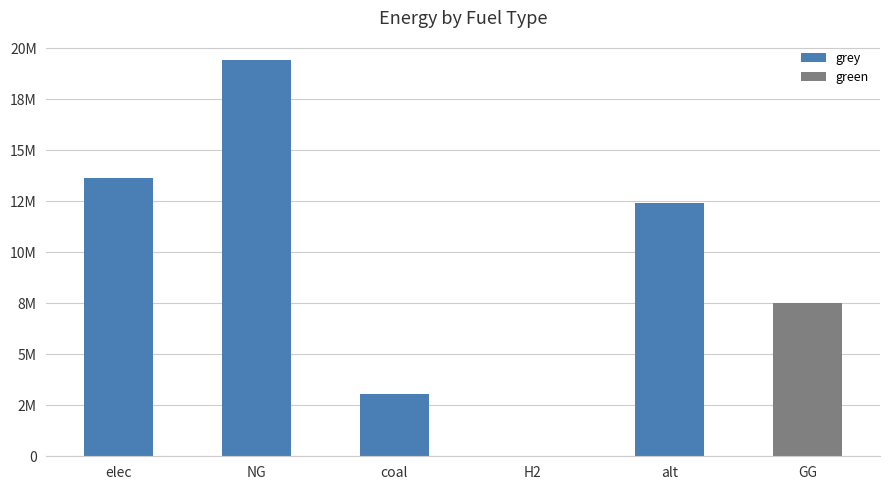

What is the total value across all series at NG?

19400288.8